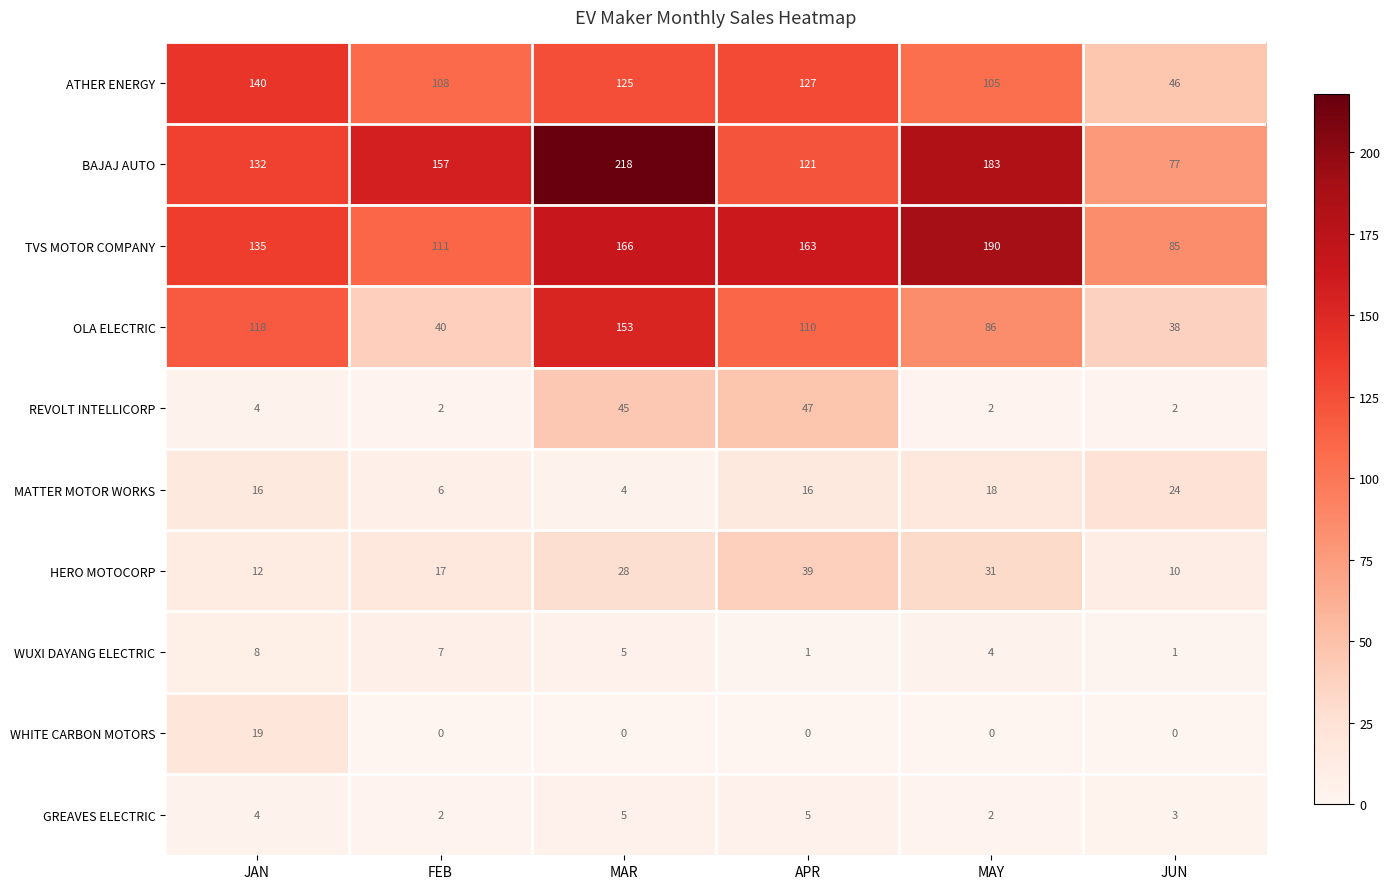

Rank the series by their maximum value, from lowest to highest.

GREAVES ELECTRIC, WUXI DAYANG ELECTRIC, WHITE CARBON MOTORS, MATTER MOTOR WORKS, HERO MOTOCORP, REVOLT INTELLICORP, ATHER ENERGY, OLA ELECTRIC, TVS MOTOR COMPANY, BAJAJ AUTO